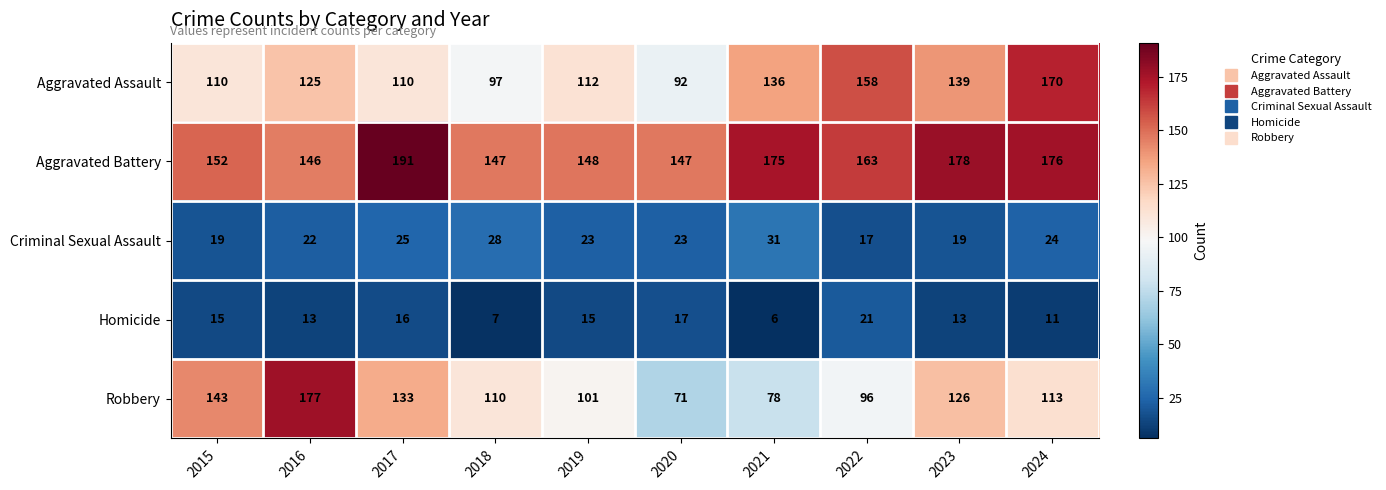

What is the difference between the maximum and minimum values in the Homicide series?

15